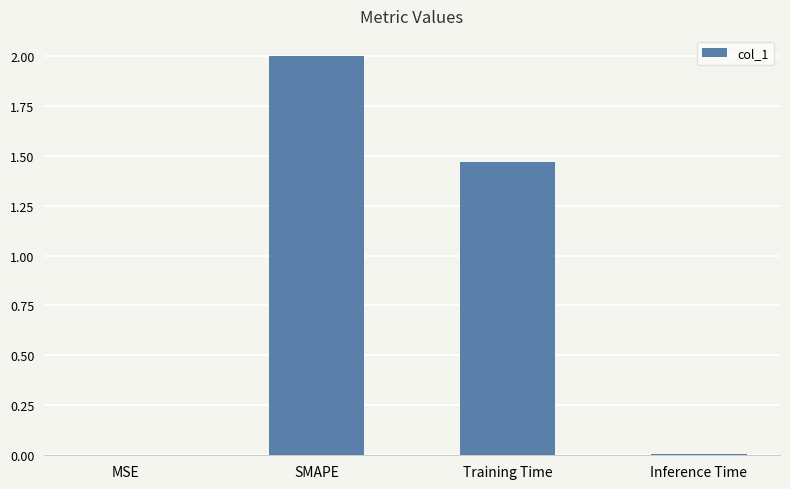

Count the number of values greater than 1.

2